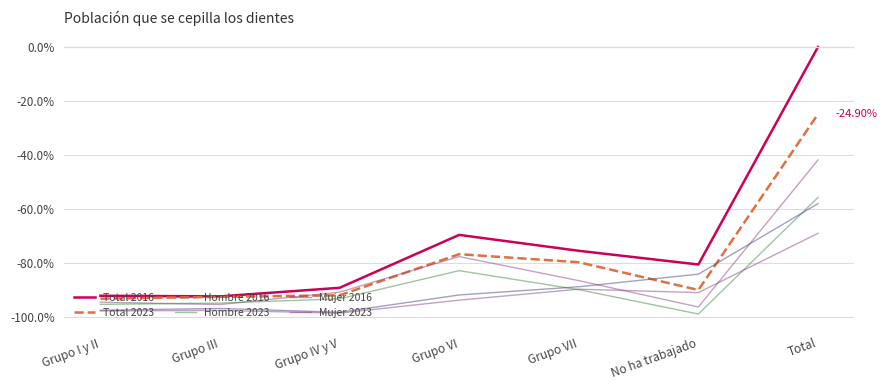

True or false: Total 2016 has more than 0 points higher than both neighbors.

True